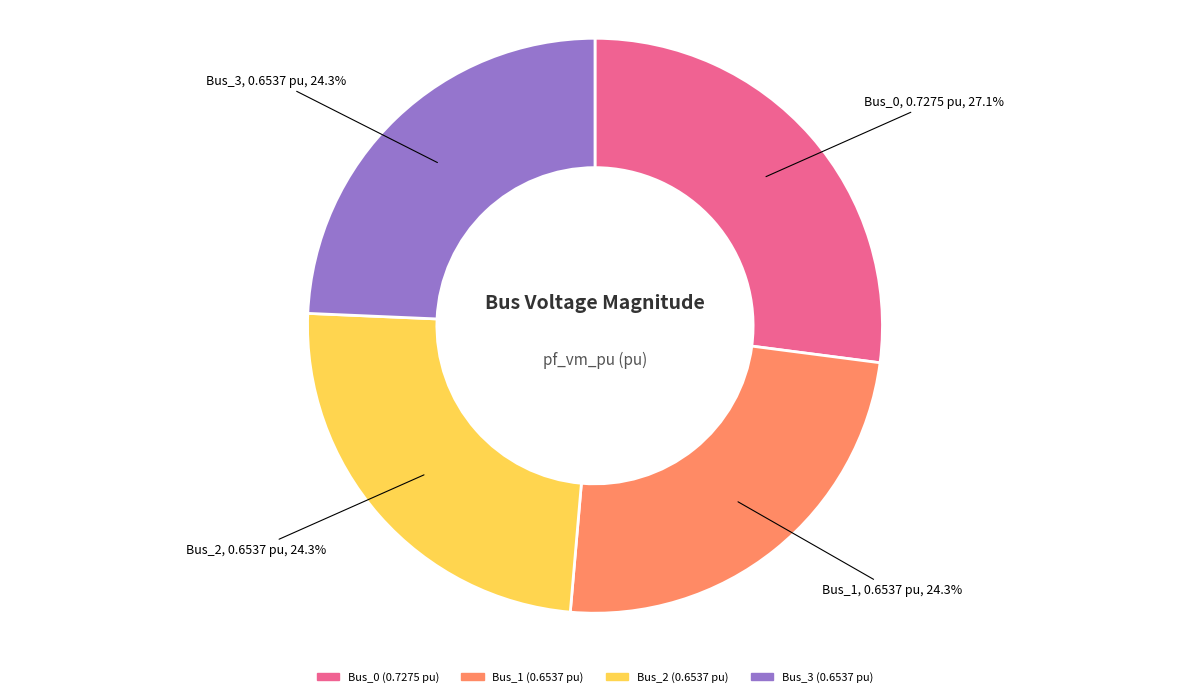

To the nearest percent, what is the difference between the Bus_1 and Bus_0 slice percentages?

3%